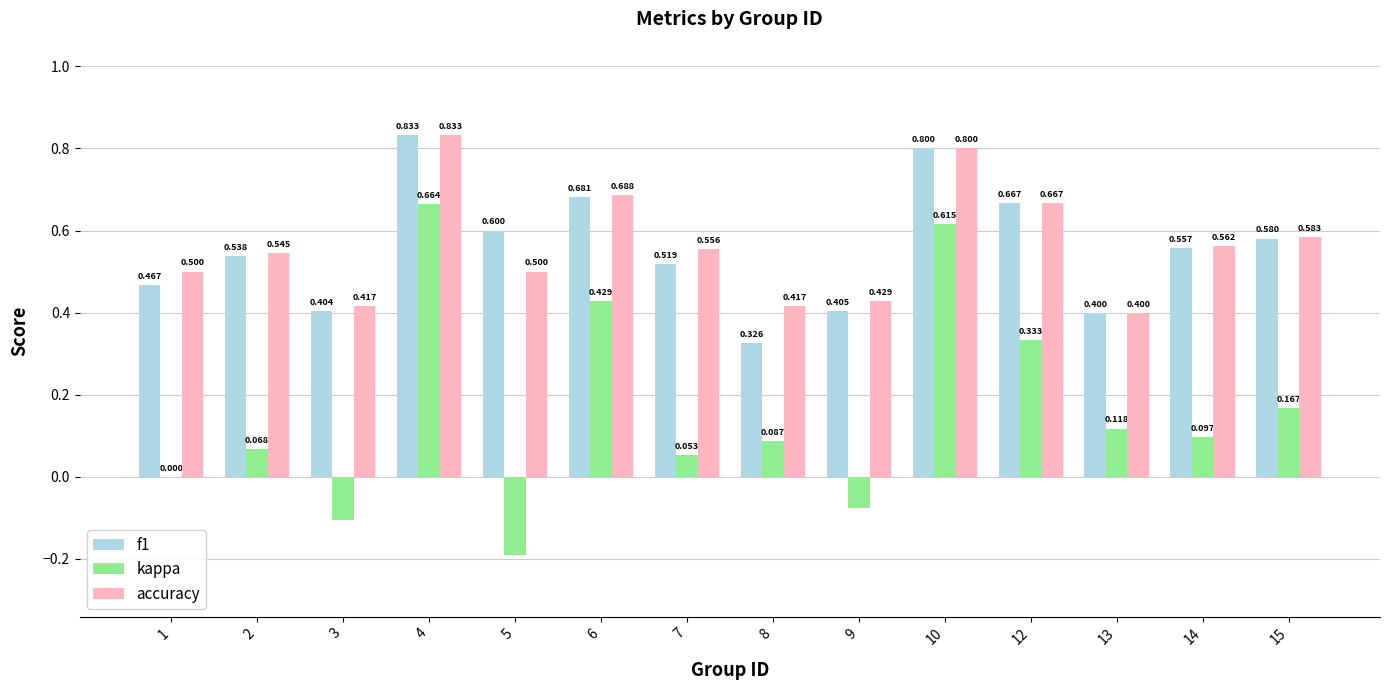

Which series changed the most between 1 and 6?

kappa